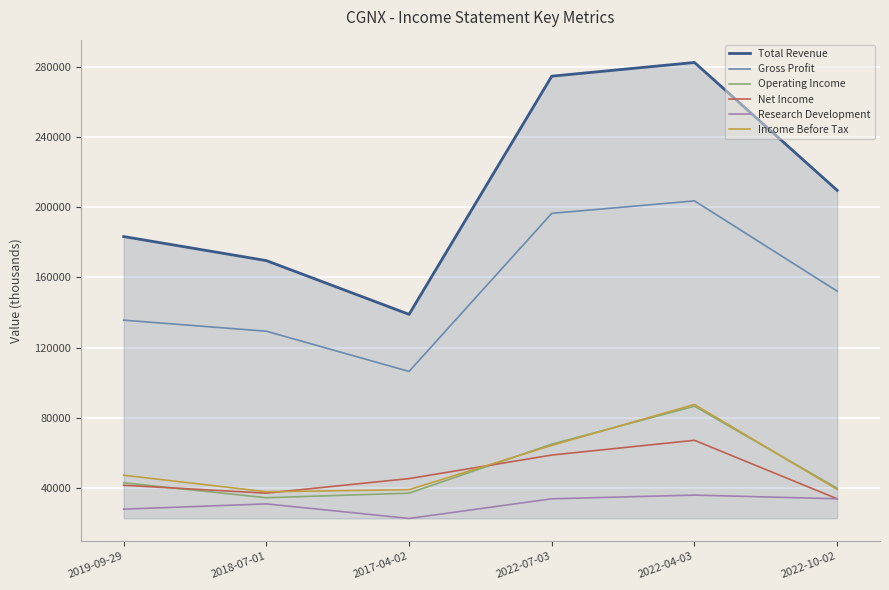

What is the sum of all Income Before Tax values?

316000